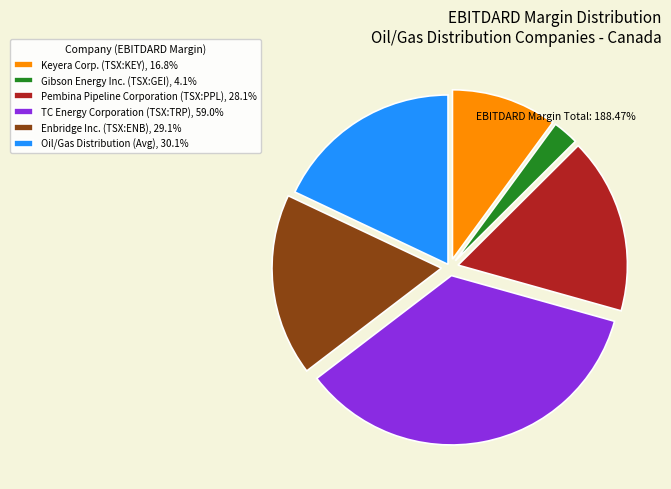

Does Oil/Gas Distribution (Avg), 30.1% account for over 50% of the chart?

No